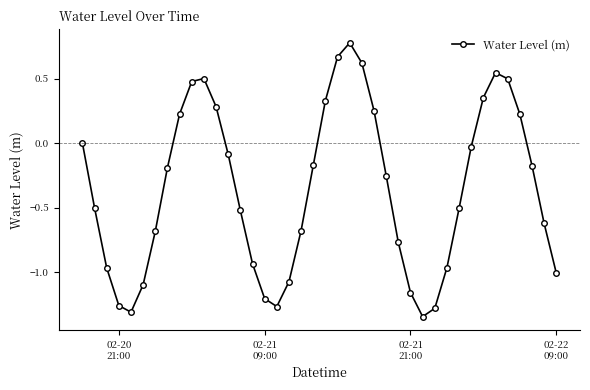

What is the difference between the second highest and second lowest values?

2.0